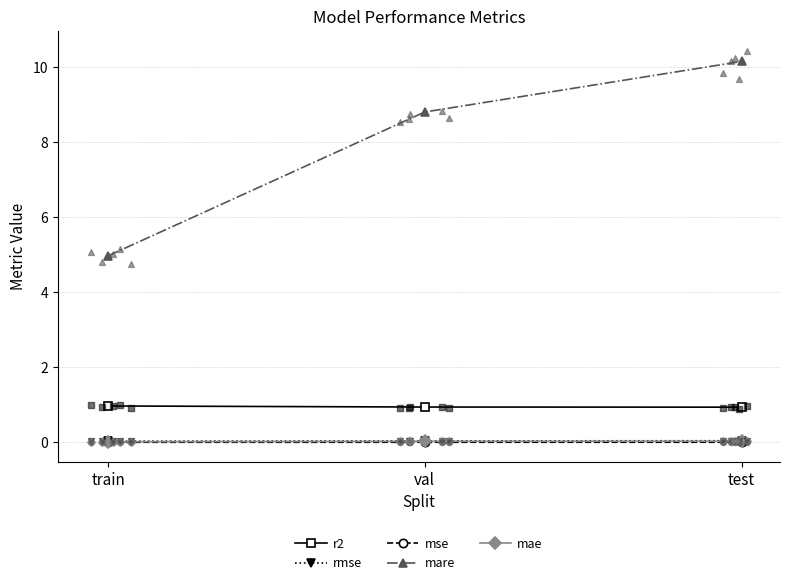

Which series reaches the minimum Y coordinate?

mse